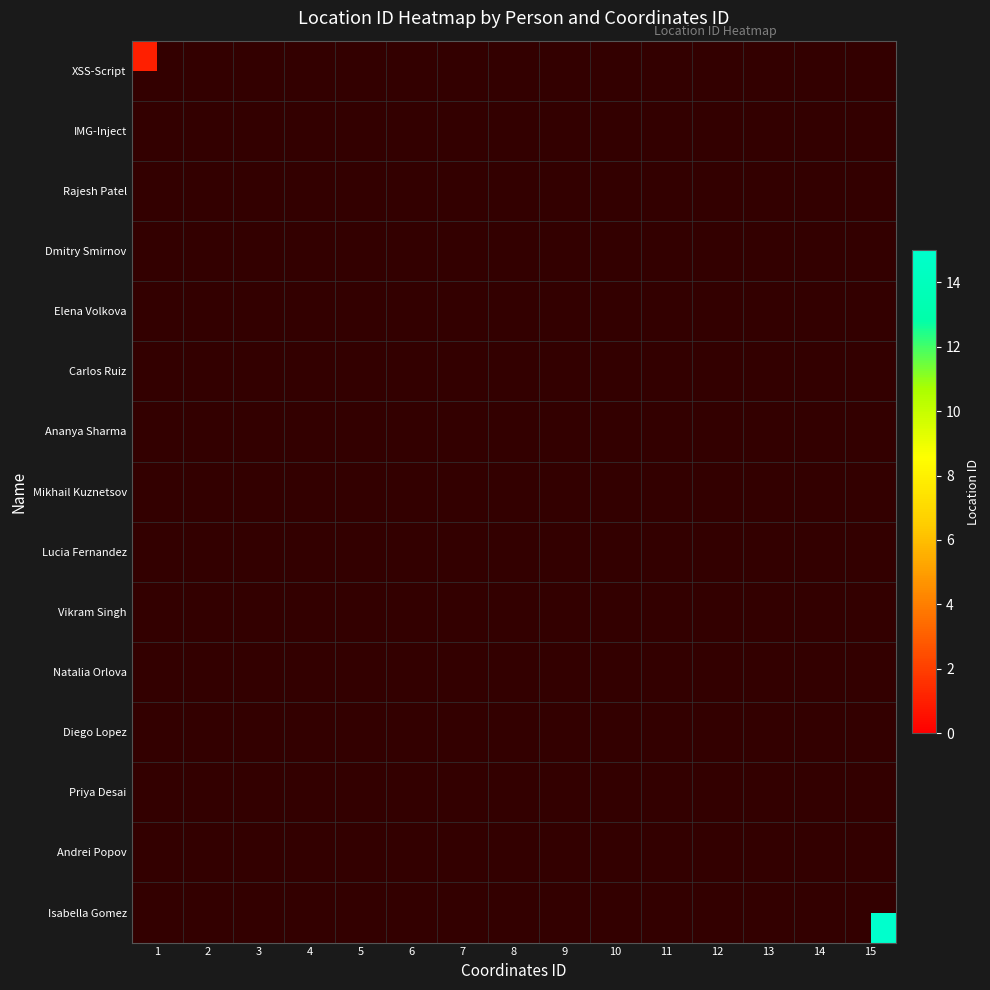

Count the number of data series in this chart.

15